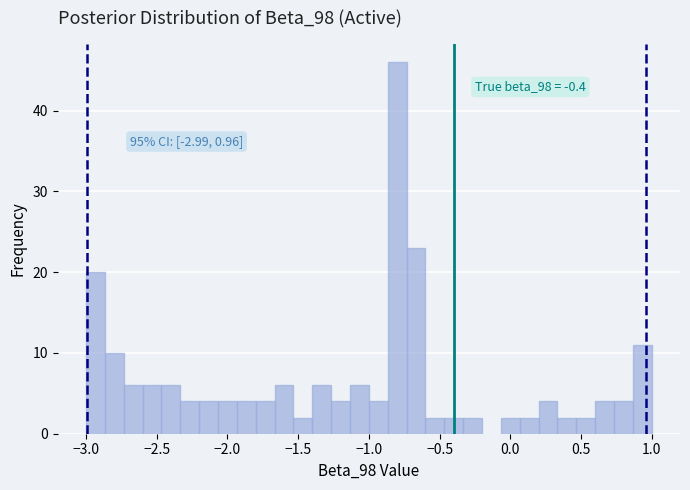

Around what value on the x-axis is the tallest bar? Give the approximate position of its centre, as read against the axis.

-0.80